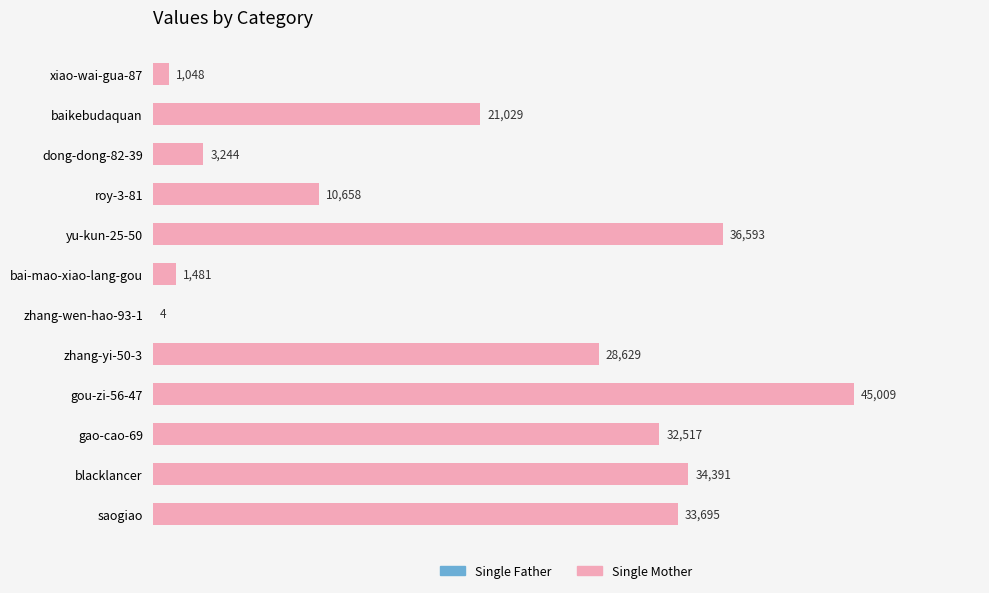

What is the sum of all values?

248298